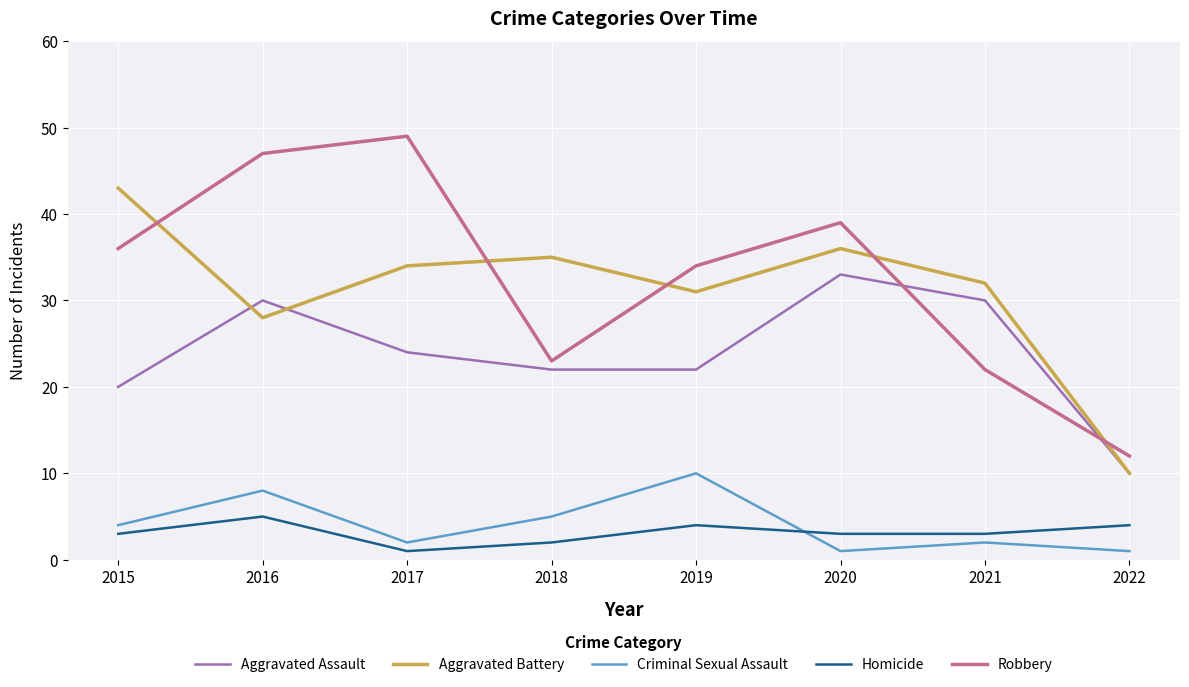

What is the spread (max minus min) of values at 2016?

42